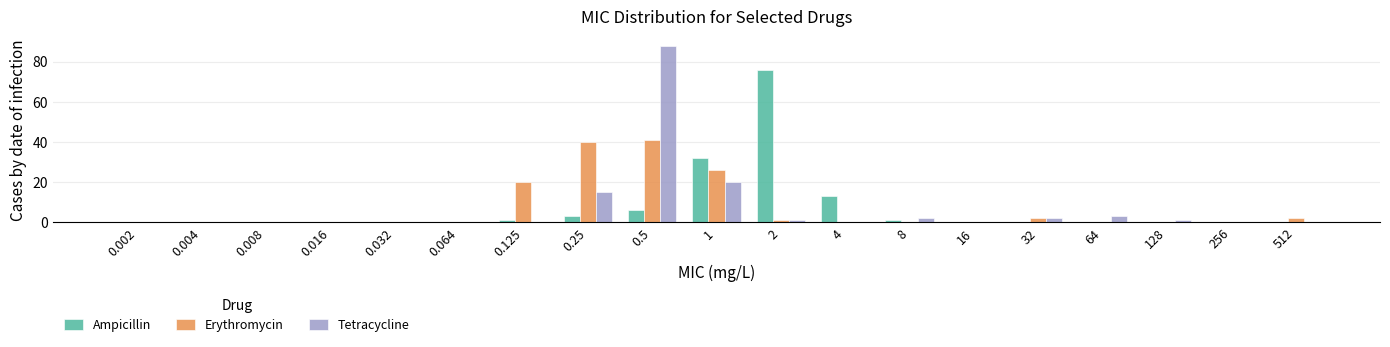

True or false: Ampicillin has a value of 0 at 32.

True